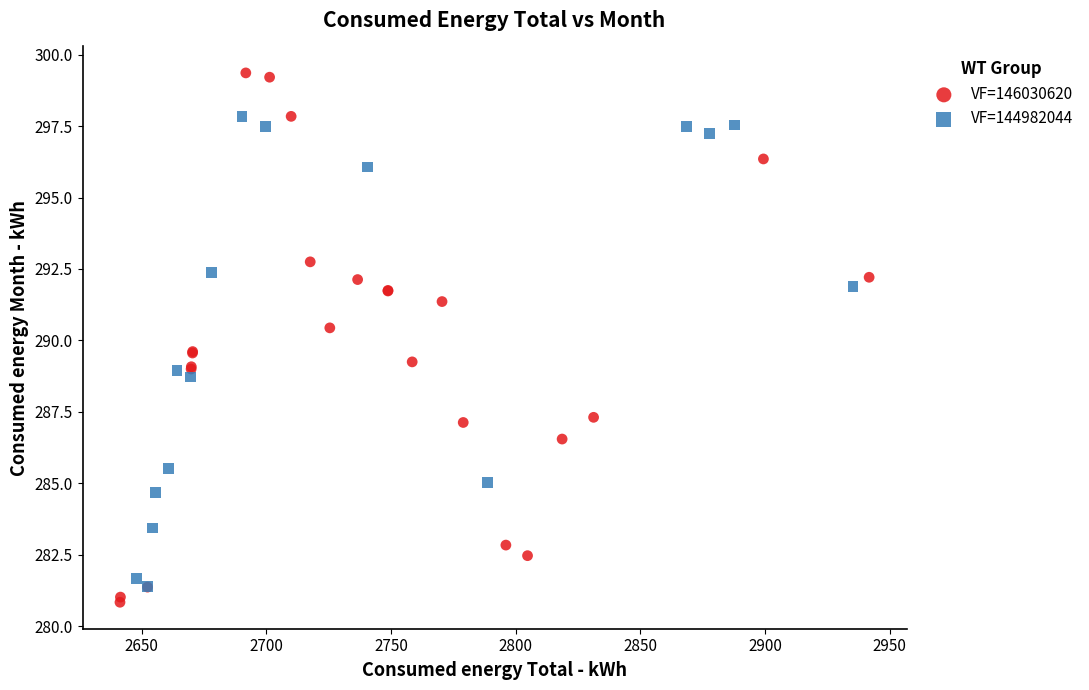

Which series reaches the maximum Y coordinate?

VF=146030620